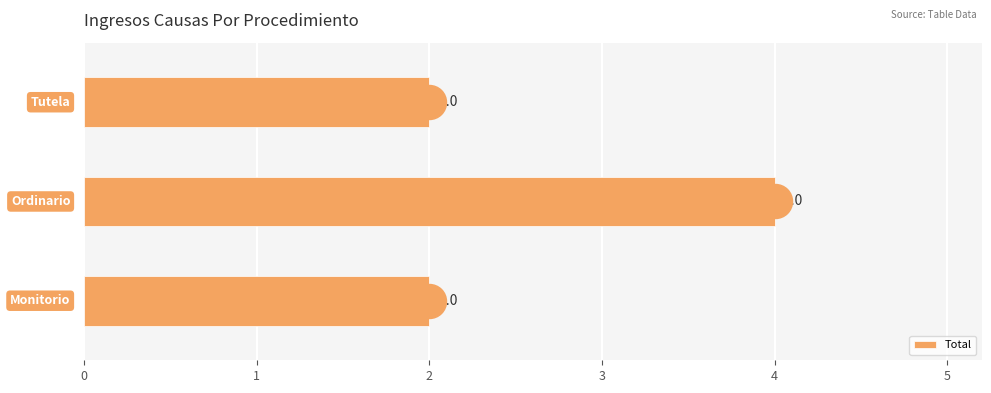

Approximately how many times larger is the value at 1 compared to 0?

2.0